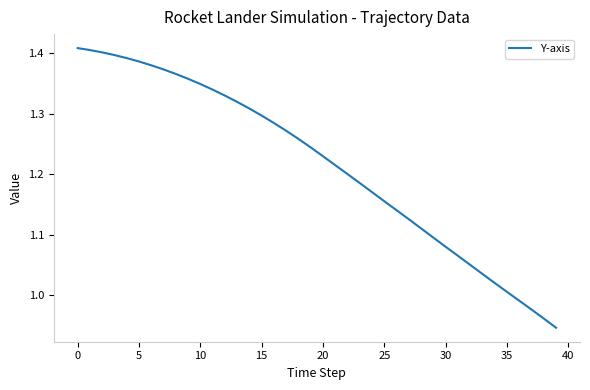

What is the difference between the maximum and minimum values?

0.5